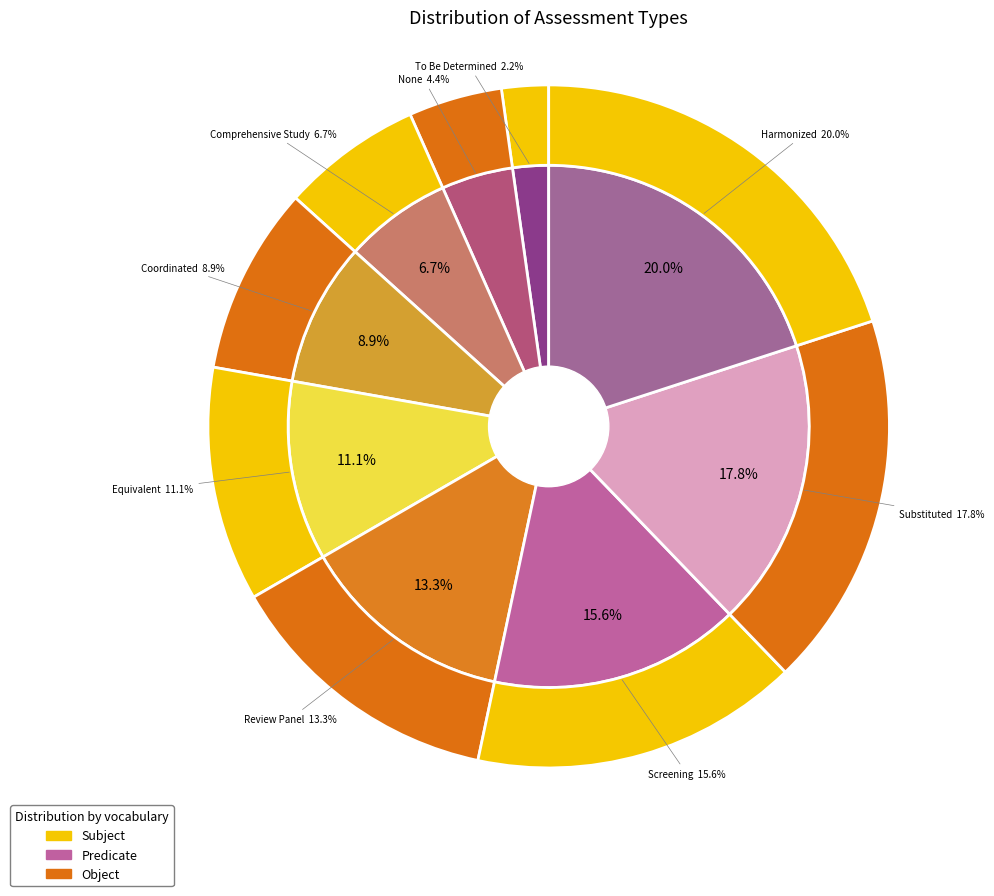

What is the change in value from None to Equivalent?

+3